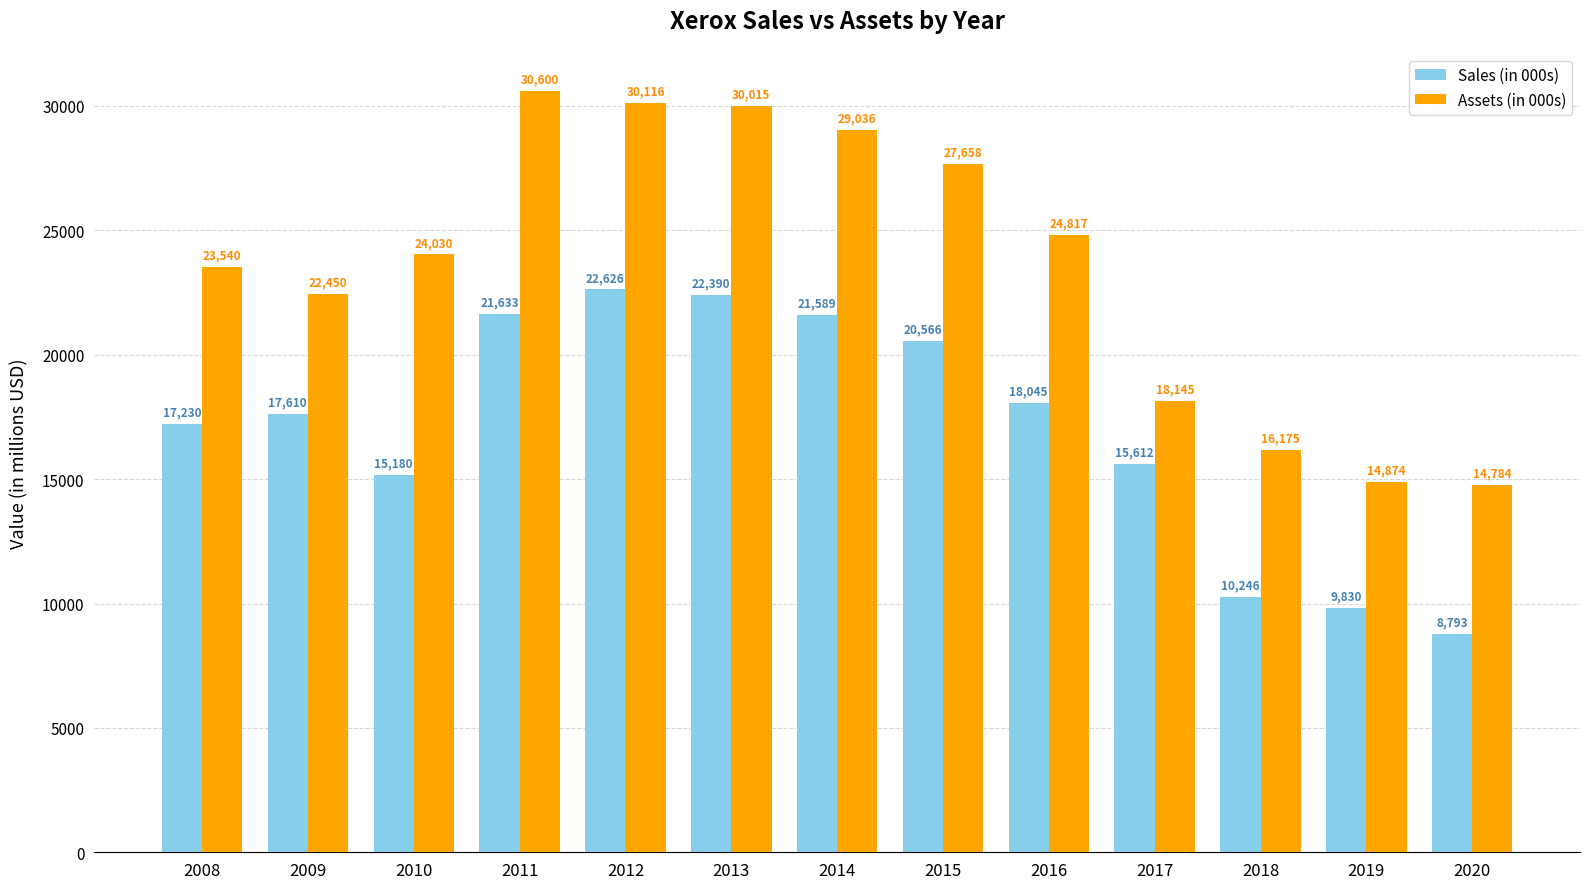

Which category has the lowest value in the Sales (in 000s) series?

2020